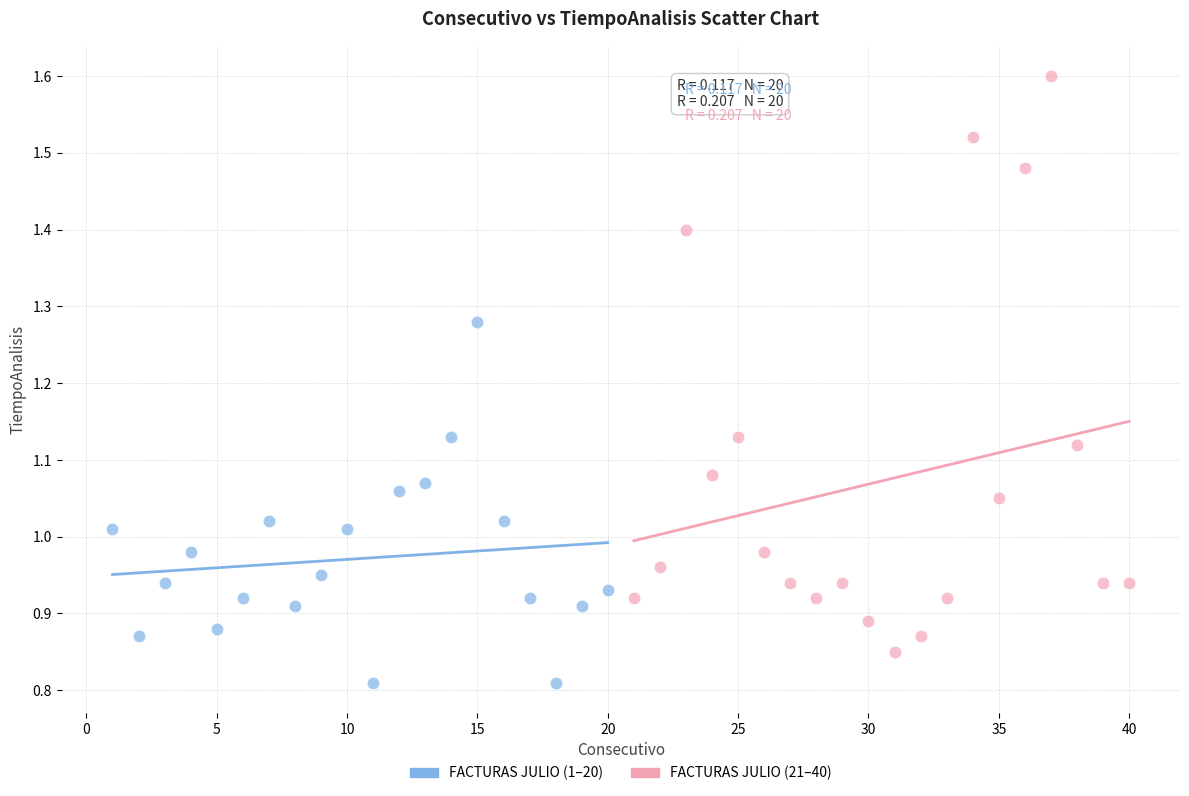

Which series contains the highest Y value?

FACTURAS JULIO (21–40)